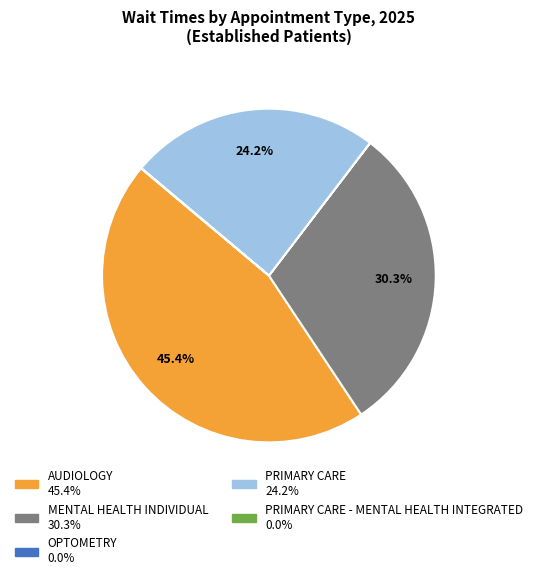

Does any single category account for the majority?

No